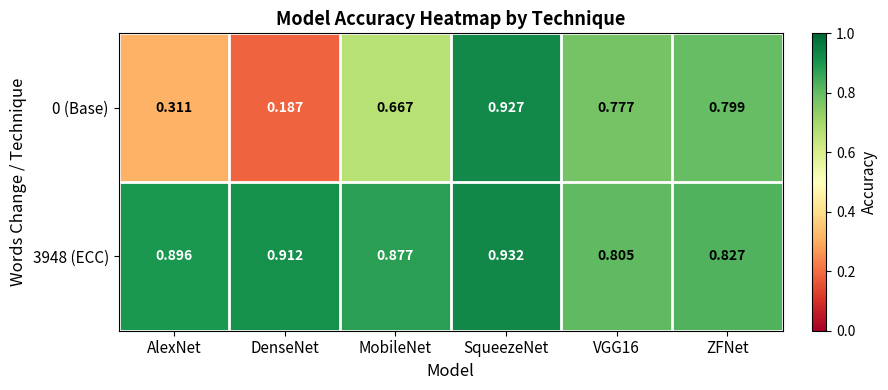

Is the value of 3948 (ECC) at ZFNet greater than the value of 0 (Base) at ZFNet?

Yes